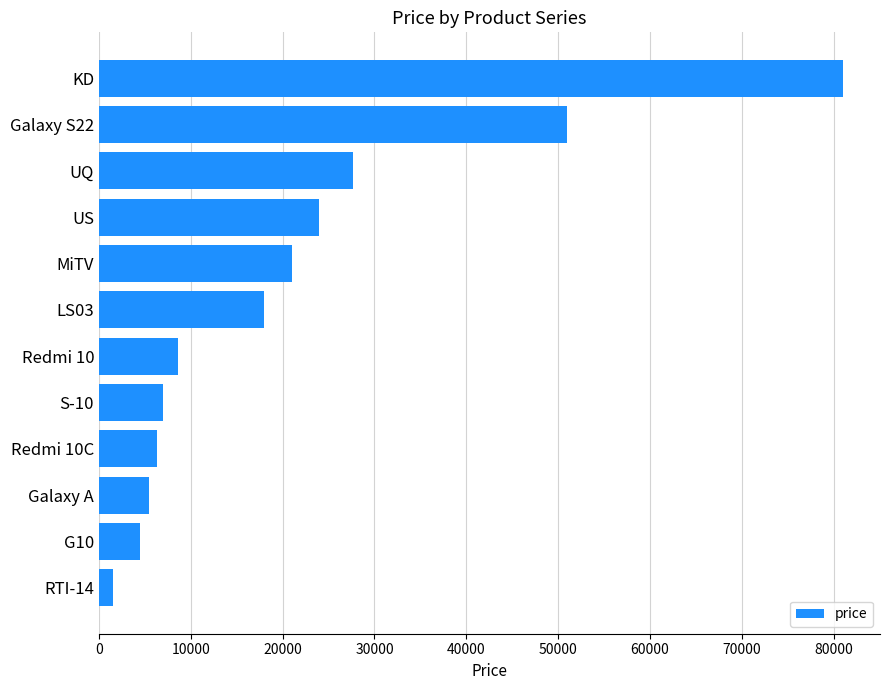

True or false: the data shows 6060 at MiTV.

False